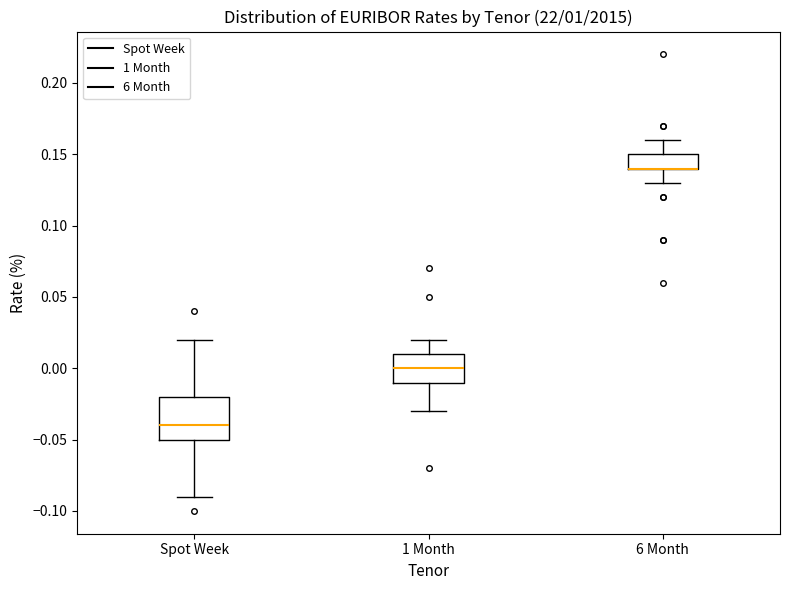

Which box is the tallest, from its lower edge to its upper edge?

Spot Week